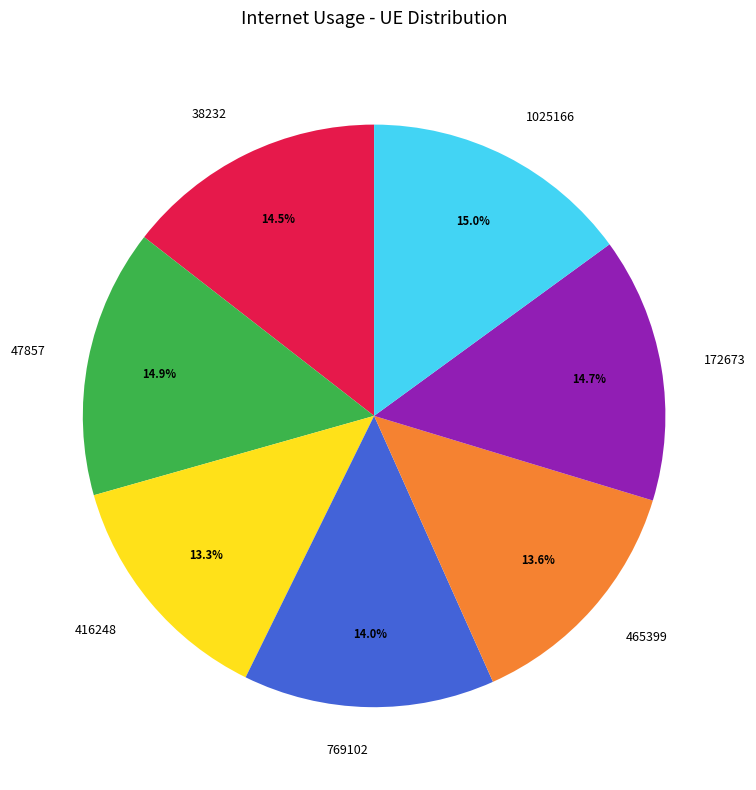

What portion of the pie excludes 465399?

86.4%